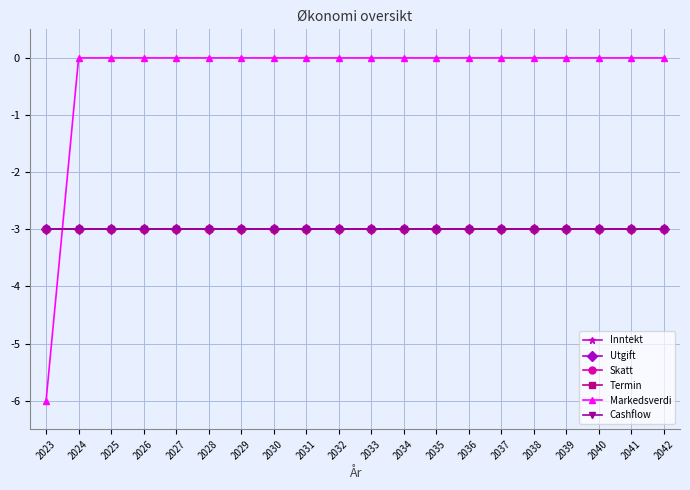

Does the chart have visible grid lines?

Yes